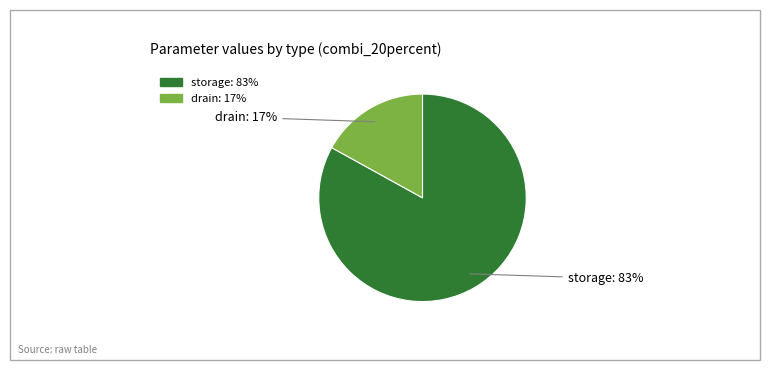

How many segments does this pie chart have?

2